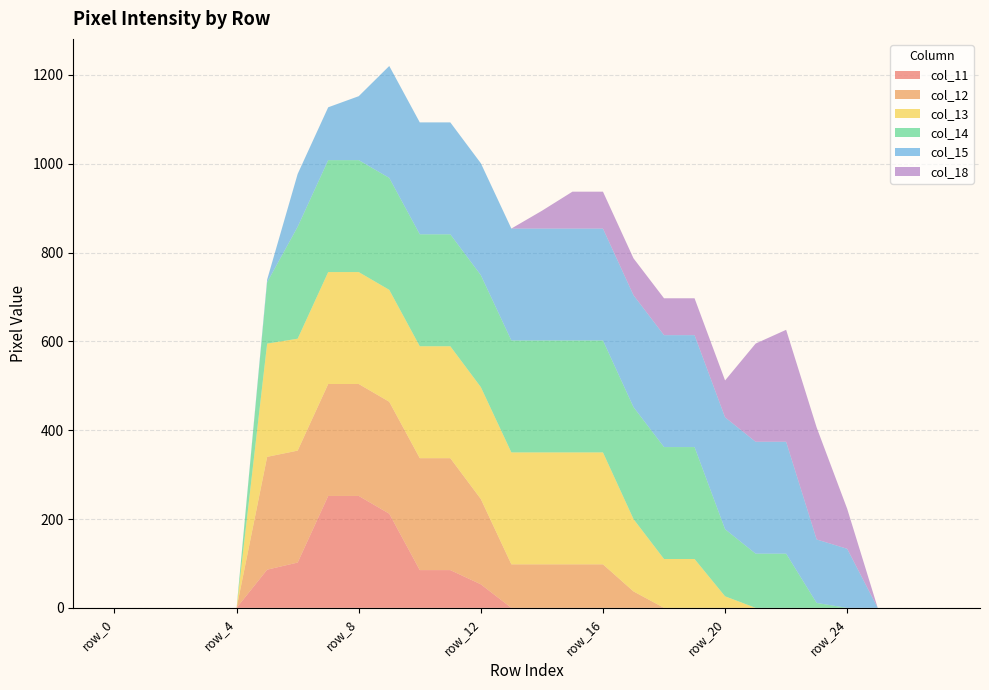

Reading right to left, list all the values displayed in this chart.

col_11: row_27=0	row_26=0	row_25=0	row_24=0	row_23=0	row_22=0	row_21=0	row_20=0	row_19=0	row_18=0	row_17=0	row_16=0	row_15=0	row_14=0	row_13=0	row_12=53	row_11=85	row_10=85	row_9=212	row_8=252	row_7=252	row_6=102	row_5=86	row_4=0	row_3=0	row_2=0	row_1=0	row_0=0
col_12: row_27=0	row_26=0	row_25=0	row_24=0	row_23=0	row_22=0	row_21=0	row_20=0	row_19=0	row_18=0	row_17=37	row_16=98	row_15=98	row_14=98	row_13=98	row_12=192	row_11=252	row_10=252	row_9=252	row_8=252	row_7=252	row_6=252	row_5=254	row_4=0	row_3=0	row_2=0	row_1=0	row_0=0
col_13: row_27=0	row_26=0	row_25=0	row_24=0	row_23=0	row_22=0	row_21=0	row_20=26	row_19=110	row_18=110	row_17=163	row_16=252	row_15=252	row_14=252	row_13=252	row_12=252	row_11=252	row_10=252	row_9=252	row_8=252	row_7=252	row_6=252	row_5=255	row_4=0	row_3=0	row_2=0	row_1=0	row_0=0
col_14: row_27=0	row_26=0	row_25=0	row_24=0	row_23=11	row_22=122	row_21=122	row_20=151	row_19=252	row_18=252	row_17=252	row_16=252	row_15=252	row_14=252	row_13=252	row_12=252	row_11=252	row_10=252	row_9=252	row_8=252	row_7=252	row_6=252	row_5=138	row_4=0	row_3=0	row_2=0	row_1=0	row_0=0
col_15: row_27=0	row_26=0	row_25=0	row_24=133	row_23=143	row_22=252	row_21=252	row_20=252	row_19=252	row_18=252	row_17=252	row_16=252	row_15=252	row_14=252	row_13=252	row_12=252	row_11=252	row_10=252	row_9=252	row_8=144	row_7=119	row_6=119	row_5=6	row_4=0	row_3=0	row_2=0	row_1=0	row_0=0
col_18: row_27=0	row_26=0	row_25=0	row_24=90	row_23=252	row_22=252	row_21=221	row_20=83	row_19=83	row_18=83	row_17=83	row_16=83	row_15=83	row_14=40	row_13=0	row_12=0	row_11=0	row_10=0	row_9=0	row_8=0	row_7=0	row_6=0	row_5=0	row_4=0	row_3=0	row_2=0	row_1=0	row_0=0